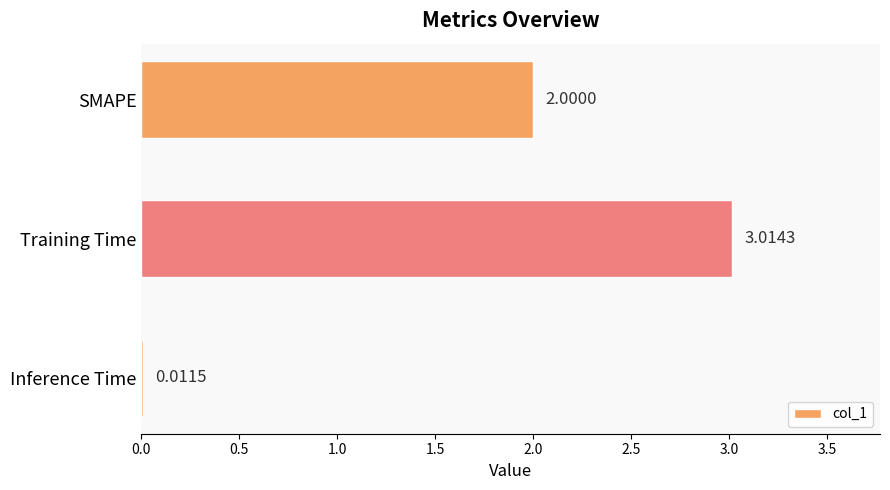

Rank the categories by value from lowest to highest.

Inference Time, SMAPE, Training Time